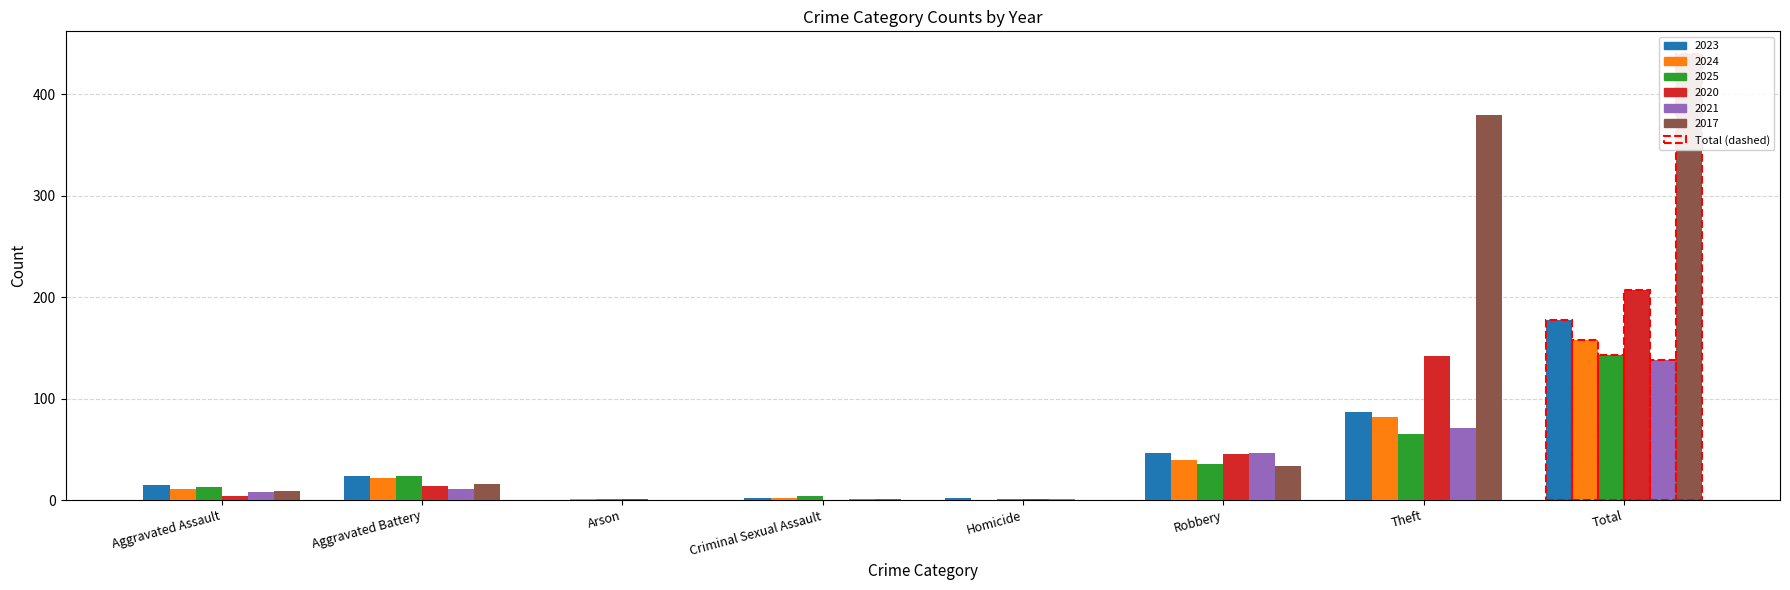

What is the value of the 2023 bar at the 4th from the left?

2